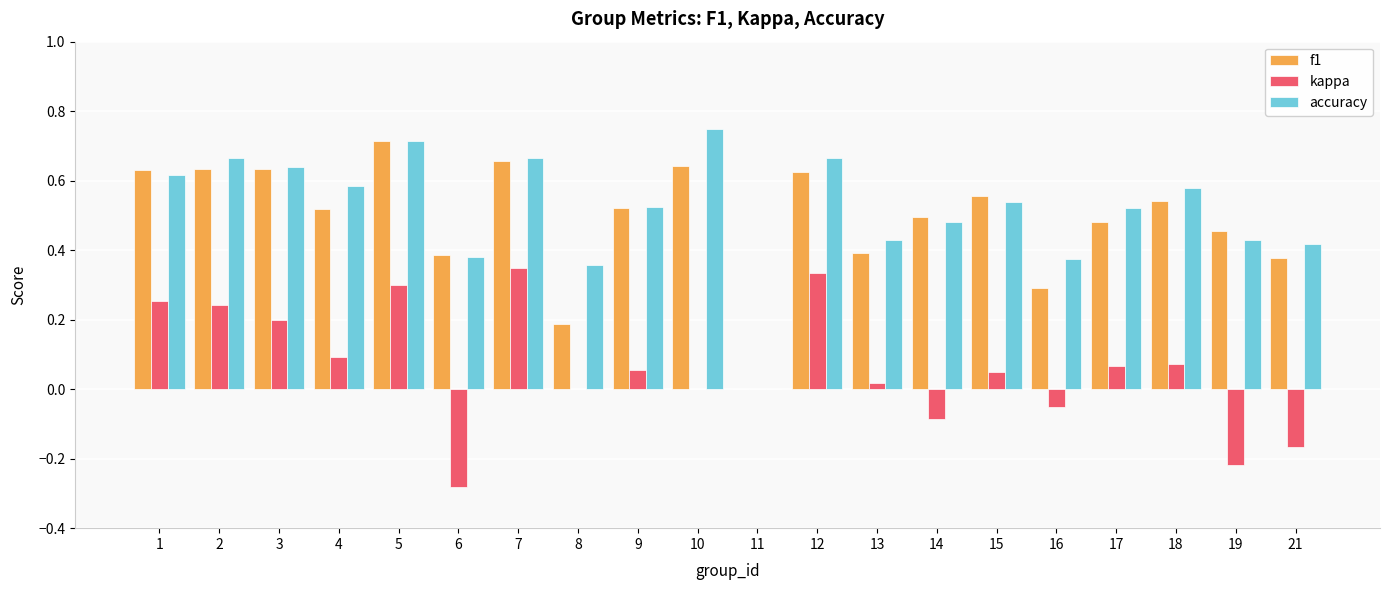

The value of kappa at 4 is 0.0. True or false?

False